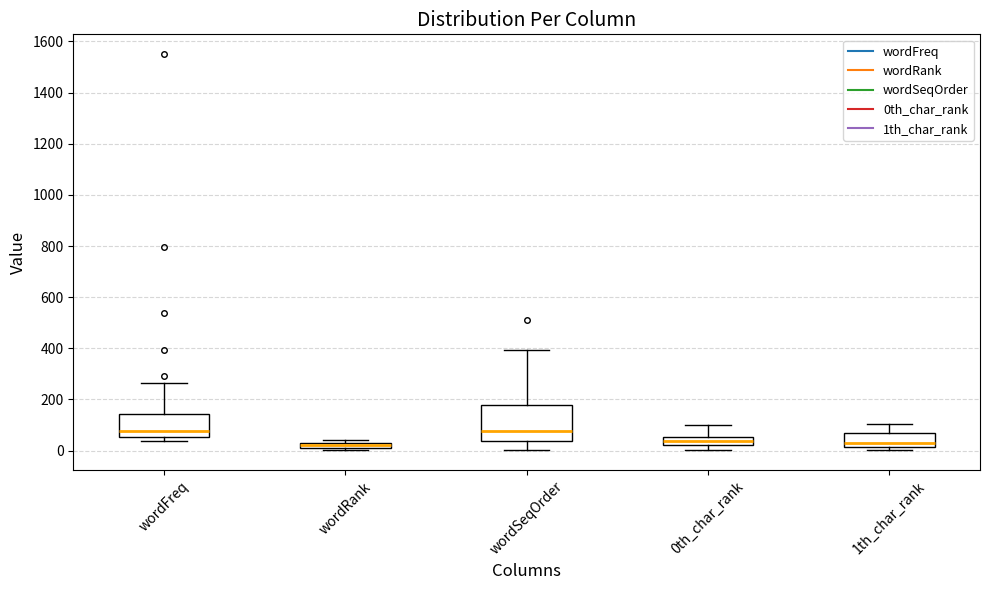

Where does the median line of the box for wordFreq sit on the y-axis? The values are not printed on the chart, so give them approximately, as read against the axis.

80